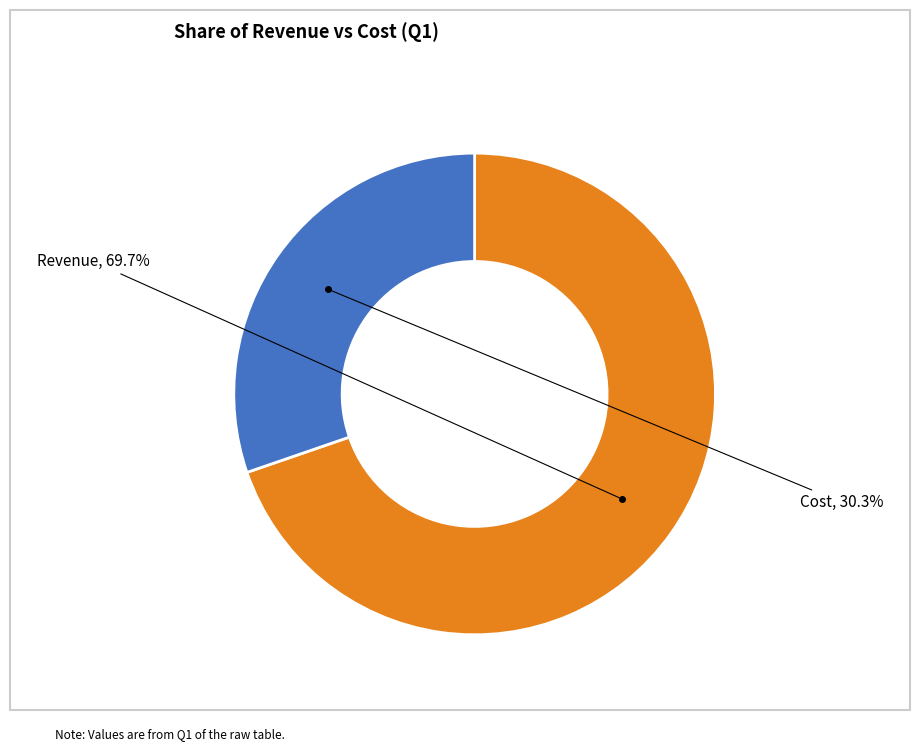

Do Cost and Revenue together represent more than half of the pie?

Yes